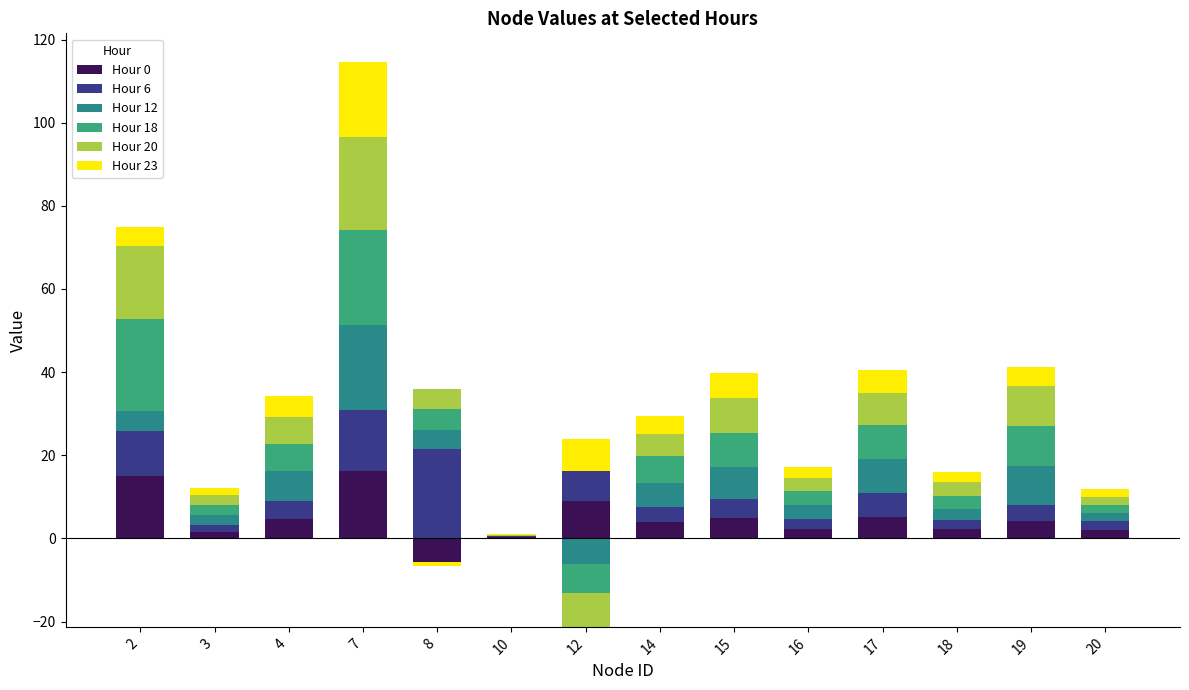

Is the value of Hour 12 at 10 greater than the value of Hour 23 at 14?

No